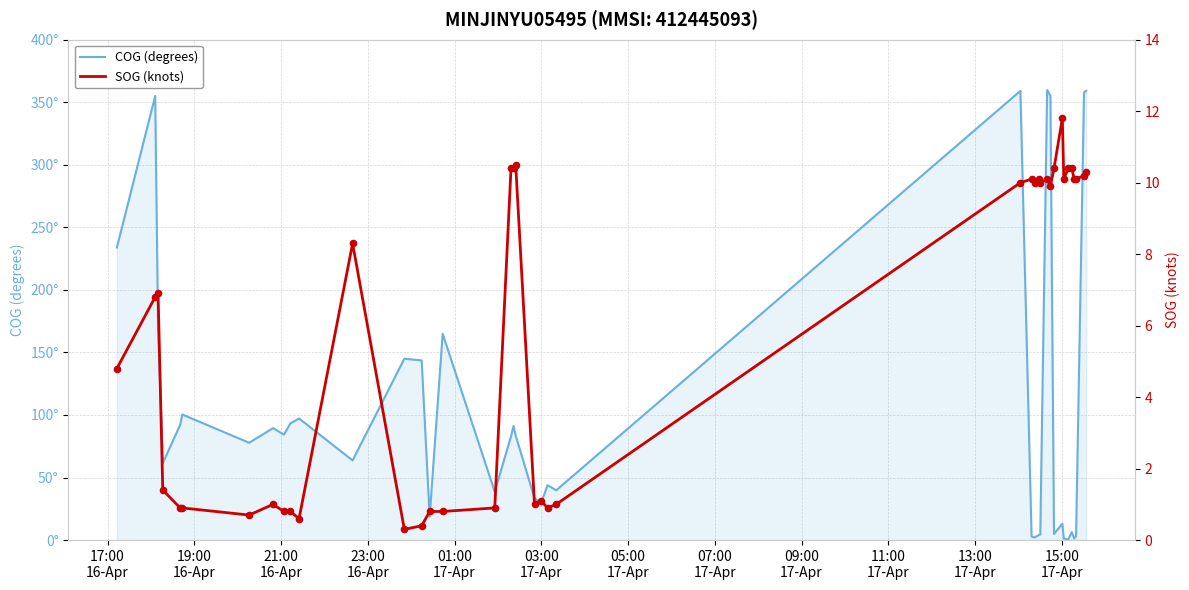

Is the value of SOG (knots) at 39 greater than the value of COG (degrees) at 33?

Yes